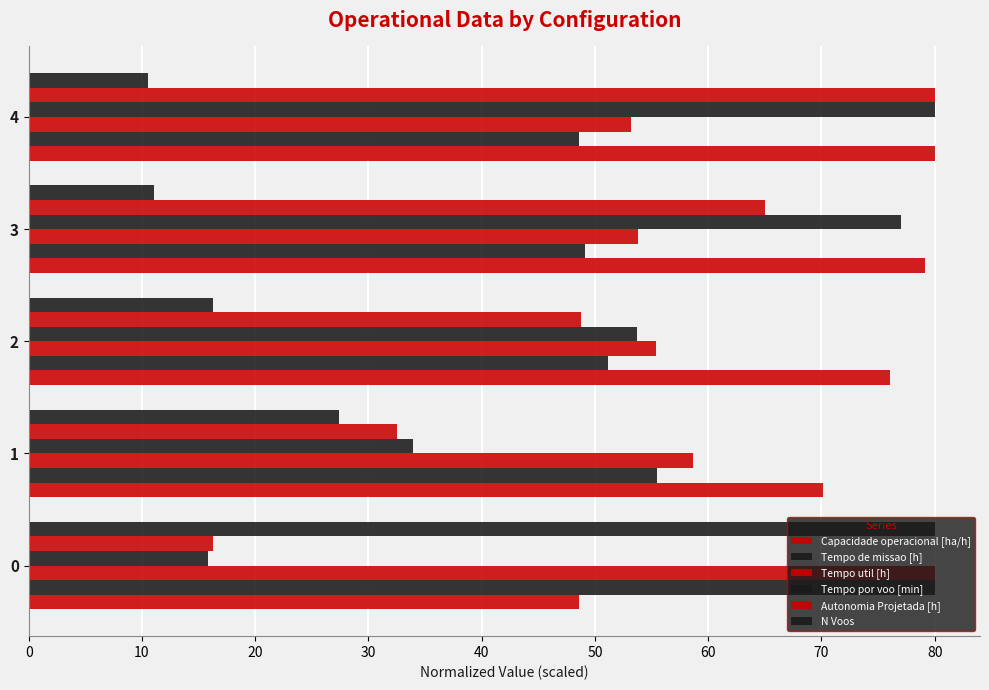

Which series has the largest total across all categories?

Capacidade operacional [ha/h]